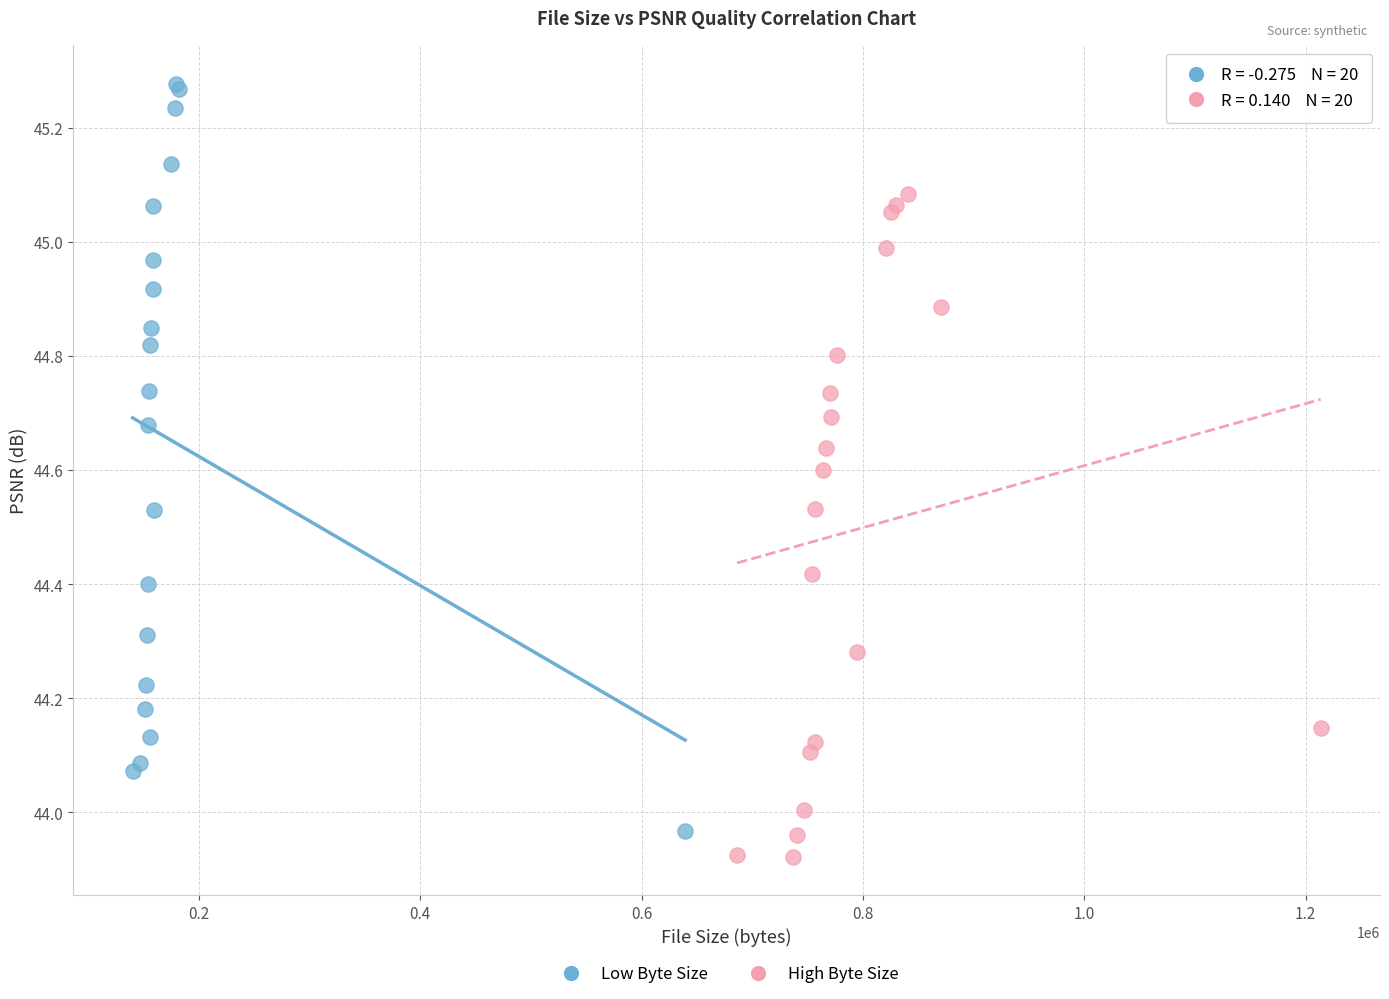

Which series has the largest Y range (max minus min)?

Low Byte Size